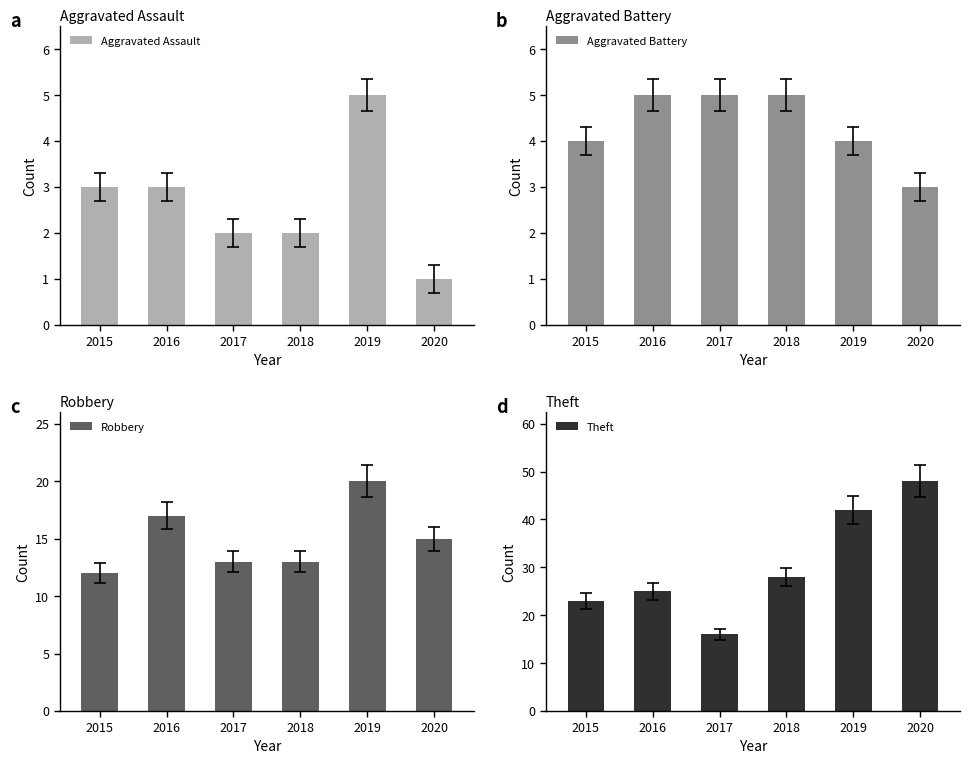

Where does the Aggravated Assault series first go above 3?

2019